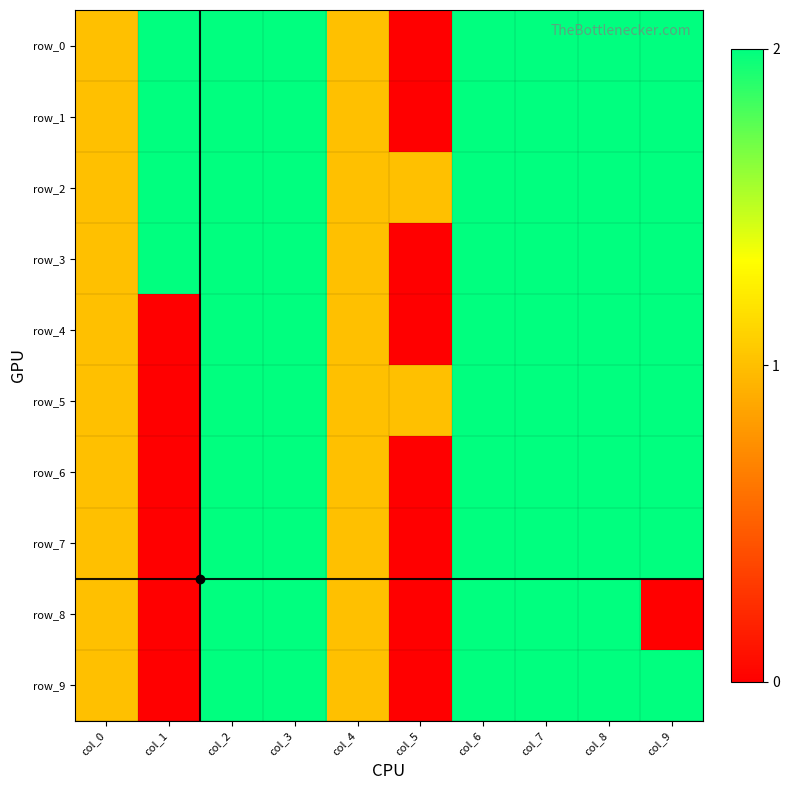

Which has a higher value, col_1 or col_2?

col_1